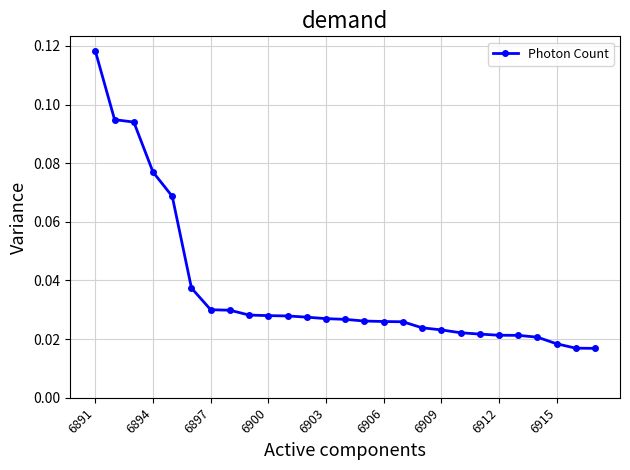

How many values are between 0 and 1?

27